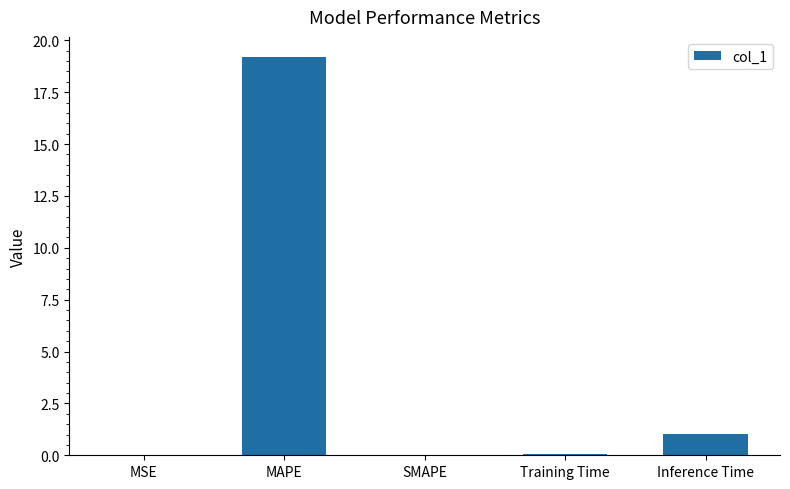

Count the number of categories in the chart.

5